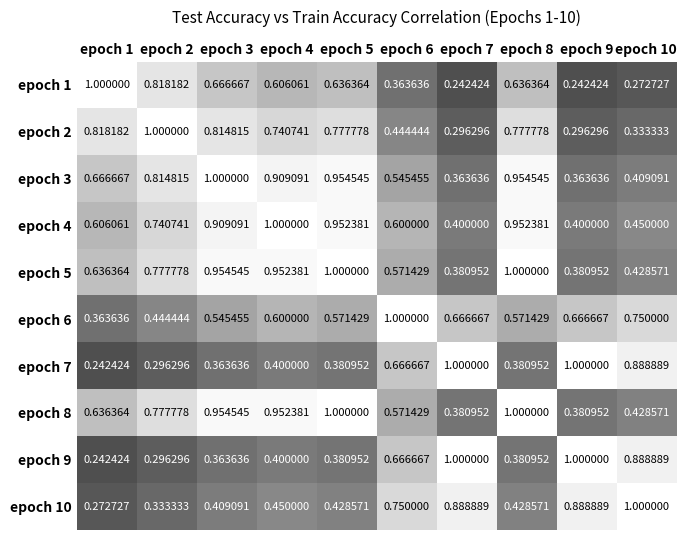

Reading left to right, what are all the values shown in this chart?

epoch 1: epoch 1=1.0	epoch 2=0.8	epoch 3=0.7	epoch 4=0.6	epoch 5=0.6	epoch 6=0.4	epoch 7=0.2	epoch 8=0.6	epoch 9=0.2	epoch 10=0.3
epoch 2: epoch 1=0.8	epoch 2=1.0	epoch 3=0.8	epoch 4=0.7	epoch 5=0.8	epoch 6=0.4	epoch 7=0.3	epoch 8=0.8	epoch 9=0.3	epoch 10=0.3
epoch 3: epoch 1=0.7	epoch 2=0.8	epoch 3=1.0	epoch 4=0.9	epoch 5=1.0	epoch 6=0.5	epoch 7=0.4	epoch 8=1.0	epoch 9=0.4	epoch 10=0.4
epoch 4: epoch 1=0.6	epoch 2=0.7	epoch 3=0.9	epoch 4=1.0	epoch 5=1.0	epoch 6=0.6	epoch 7=0.4	epoch 8=1.0	epoch 9=0.4	epoch 10=0.5
epoch 5: epoch 1=0.6	epoch 2=0.8	epoch 3=1.0	epoch 4=1.0	epoch 5=1.0	epoch 6=0.6	epoch 7=0.4	epoch 8=1.0	epoch 9=0.4	epoch 10=0.4
epoch 6: epoch 1=0.4	epoch 2=0.4	epoch 3=0.5	epoch 4=0.6	epoch 5=0.6	epoch 6=1.0	epoch 7=0.7	epoch 8=0.6	epoch 9=0.7	epoch 10=0.8
epoch 7: epoch 1=0.2	epoch 2=0.3	epoch 3=0.4	epoch 4=0.4	epoch 5=0.4	epoch 6=0.7	epoch 7=1.0	epoch 8=0.4	epoch 9=1.0	epoch 10=0.9
epoch 8: epoch 1=0.6	epoch 2=0.8	epoch 3=1.0	epoch 4=1.0	epoch 5=1.0	epoch 6=0.6	epoch 7=0.4	epoch 8=1.0	epoch 9=0.4	epoch 10=0.4
epoch 9: epoch 1=0.2	epoch 2=0.3	epoch 3=0.4	epoch 4=0.4	epoch 5=0.4	epoch 6=0.7	epoch 7=1.0	epoch 8=0.4	epoch 9=1.0	epoch 10=0.9
epoch 10: epoch 1=0.3	epoch 2=0.3	epoch 3=0.4	epoch 4=0.5	epoch 5=0.4	epoch 6=0.8	epoch 7=0.9	epoch 8=0.4	epoch 9=0.9	epoch 10=1.0